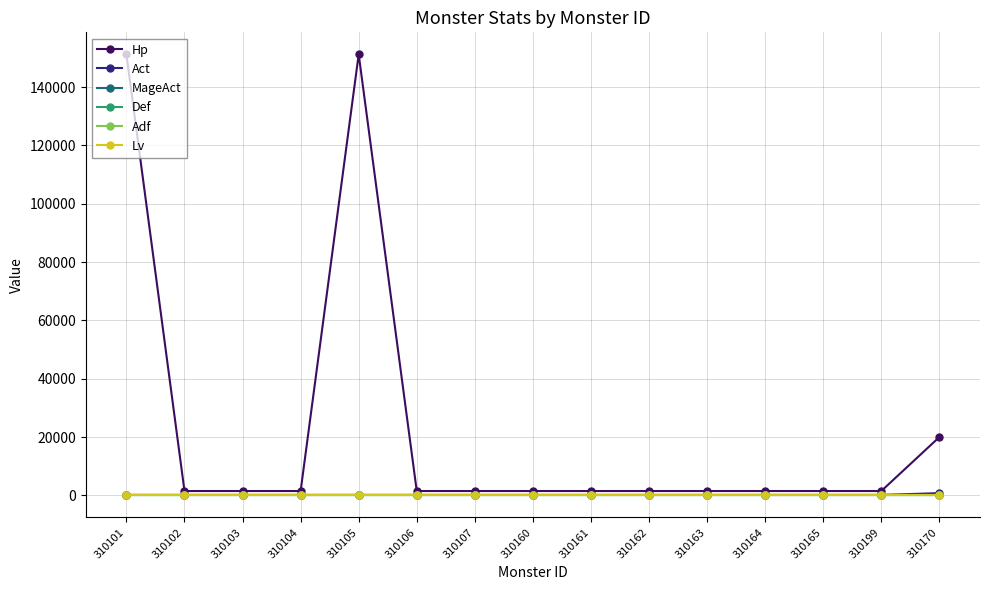

Does the chart have visible grid lines?

Yes